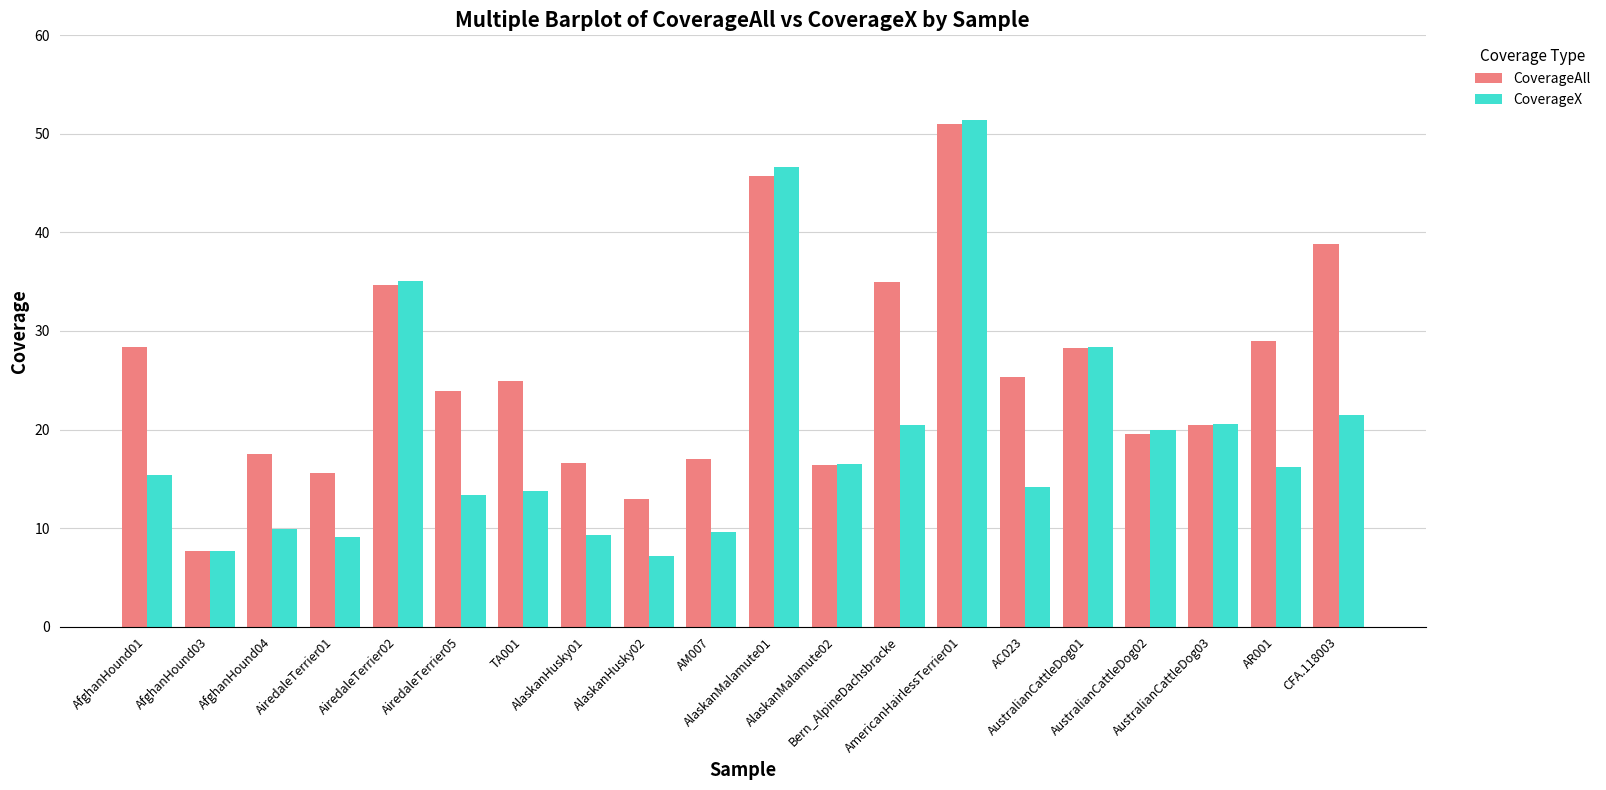

How many categories are shown in the chart?

20